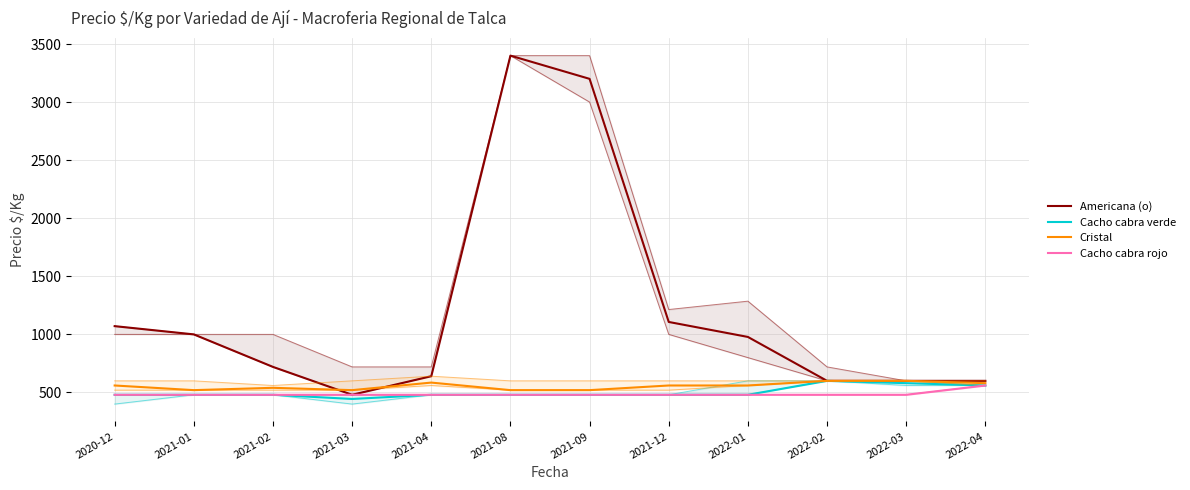

True or false: Cristal and Cacho cabra verde cross at least once.

False